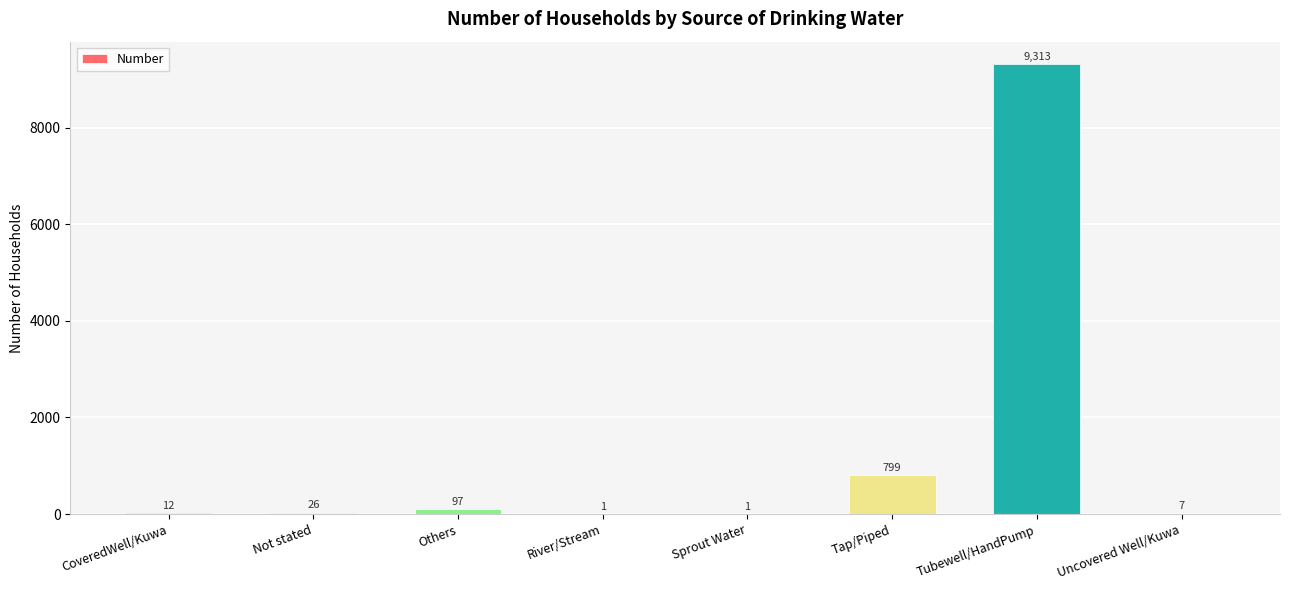

What is the approximate value at CoveredWell/Kuwa?

12